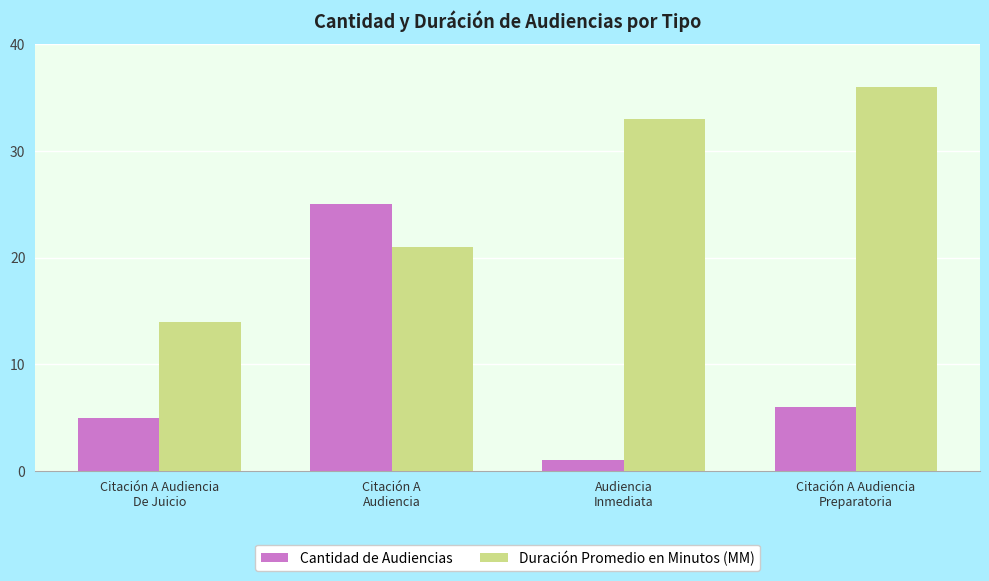

What is the sum of the Duración Promedio en Minutos (MM) values at Citación A Audiencia
De Juicio and Citación A
Audiencia?

35